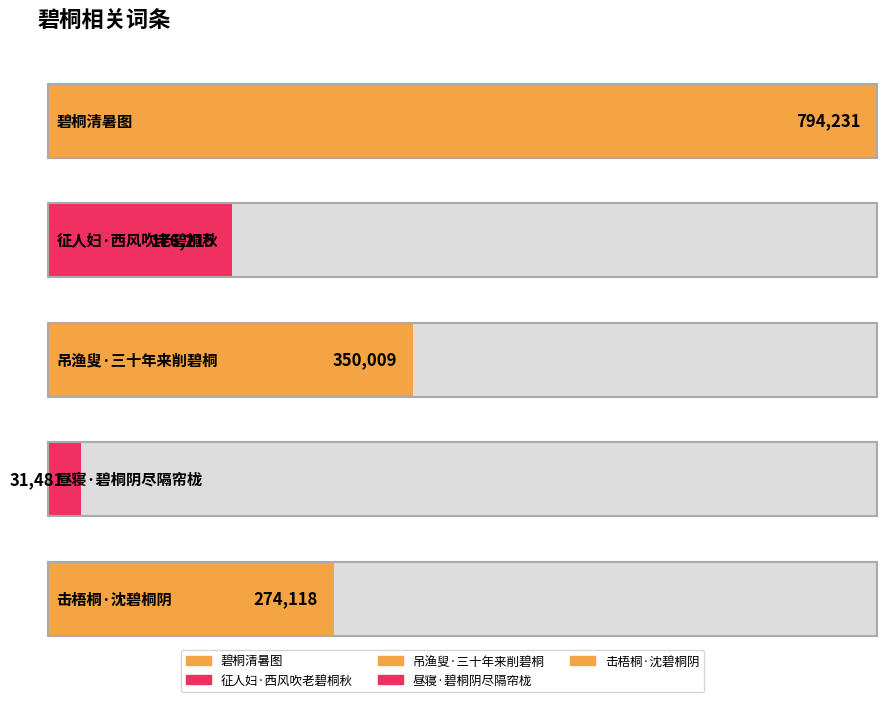

Between 征人妇·西风吹老碧桐秋 and 碧桐清暑图, which is larger?

碧桐清暑图